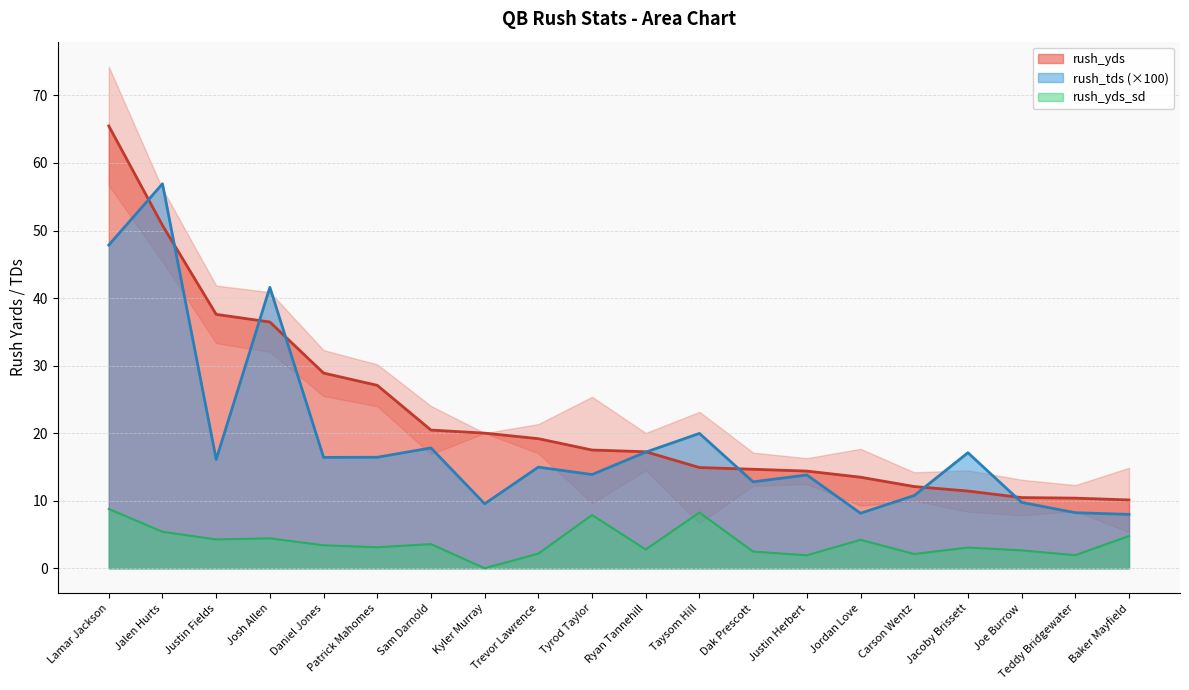

What is the value of the rush_yds point at the 16th from the left?

12.1